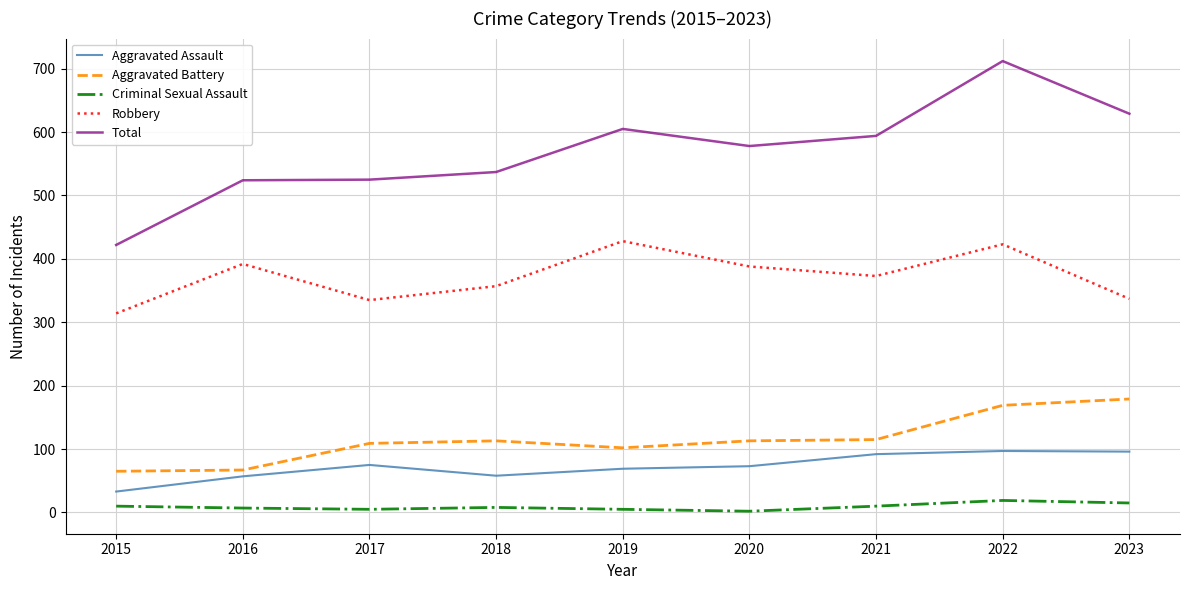

What is the maximum value for Total?

712